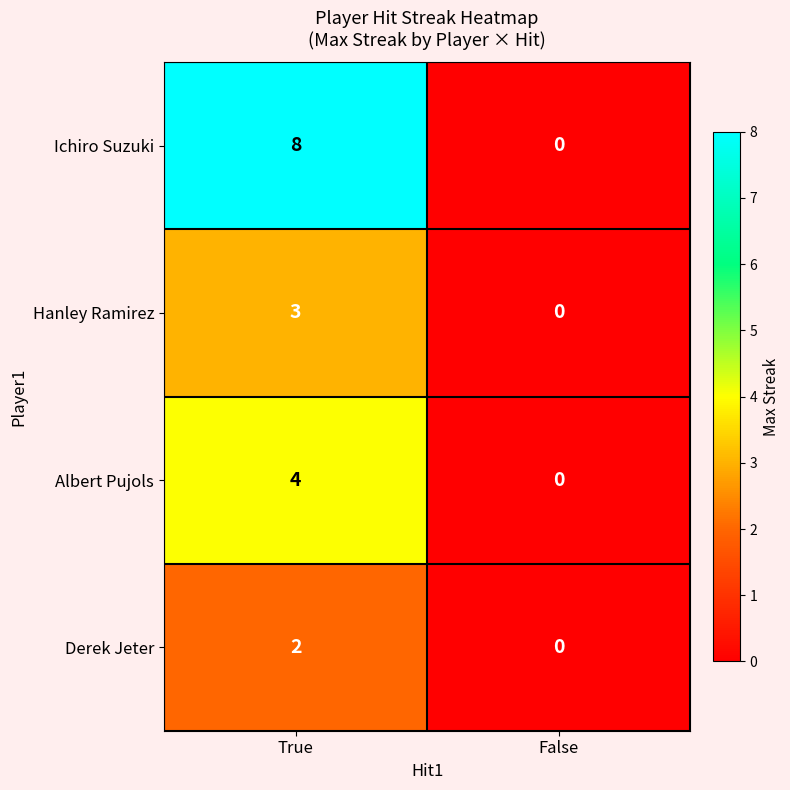

The Derek Jeter series shows 2 at True. True or false?

True